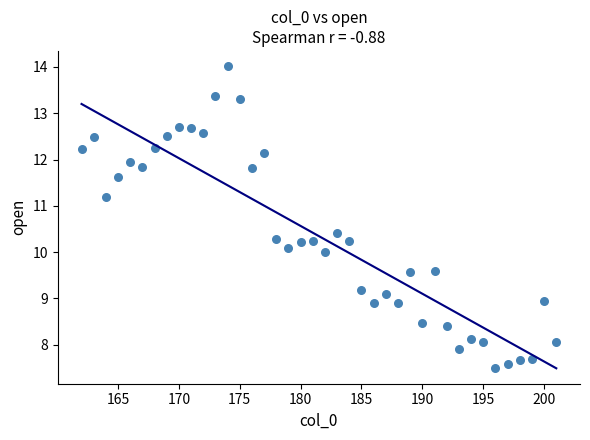

What is the range of X values (max minus min)?

39.0